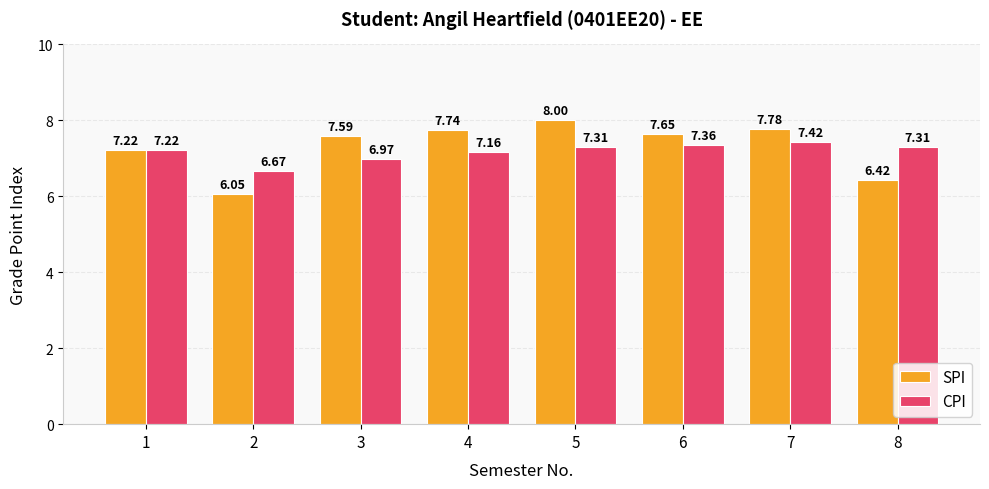

What is the sum of the SPI values at 6 and 1?

14.9